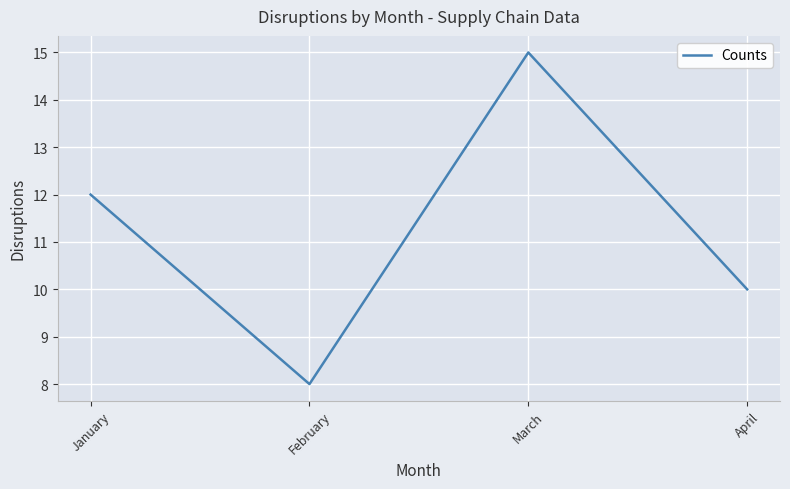

Read the value at January.

12